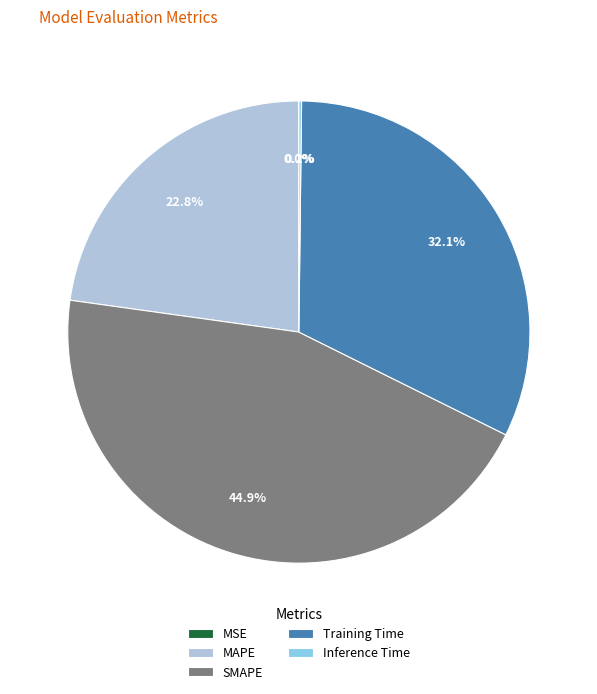

Approximately how many times larger is the value at MAPE compared to SMAPE?

0.5